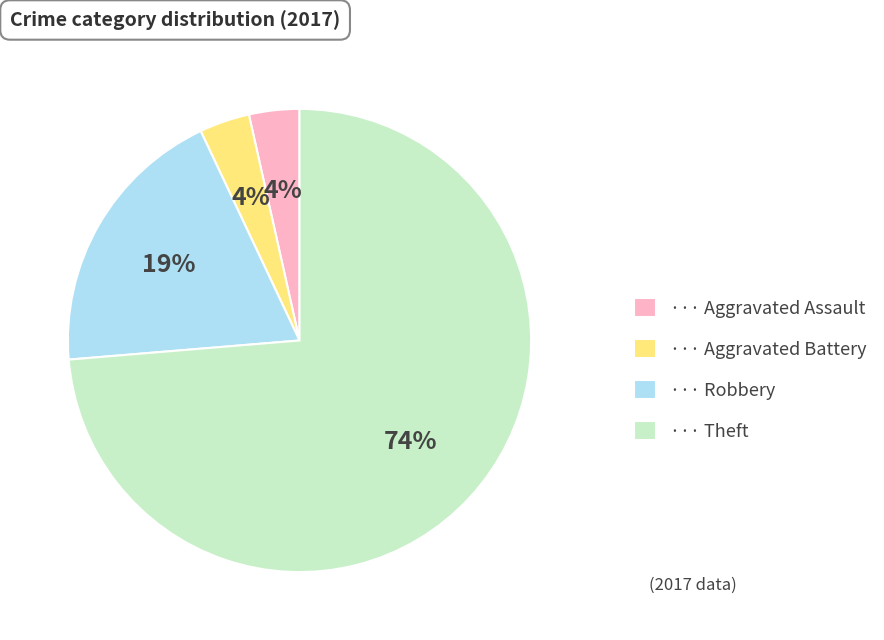

How many slices are in this pie chart?

4